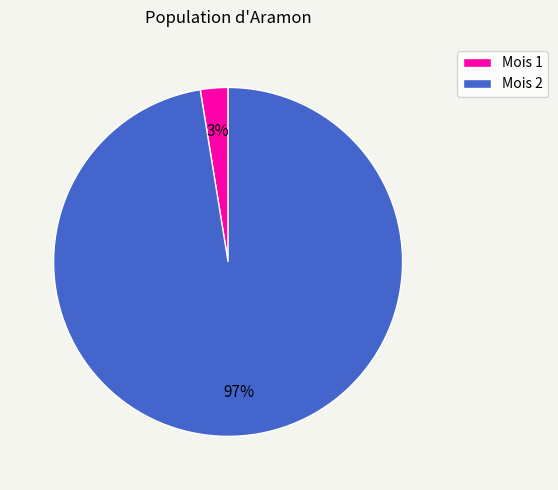

Which slice is the largest?

Mois 2